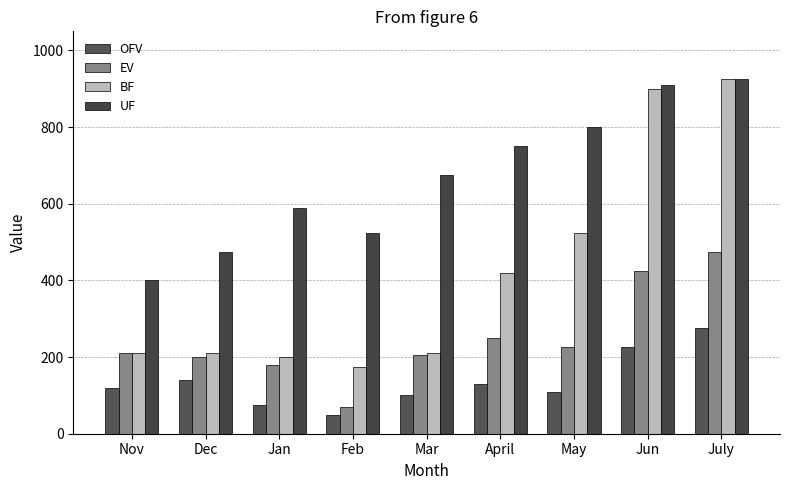

Which series changed the most between Jan and July?

BF